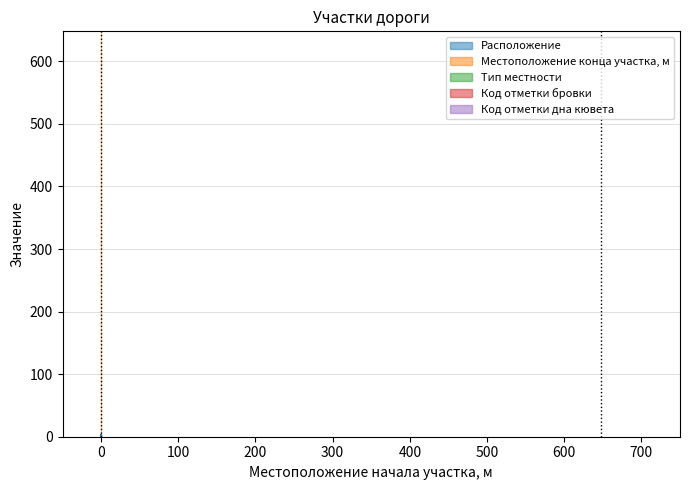

Read the Тип местности value at 0.

1